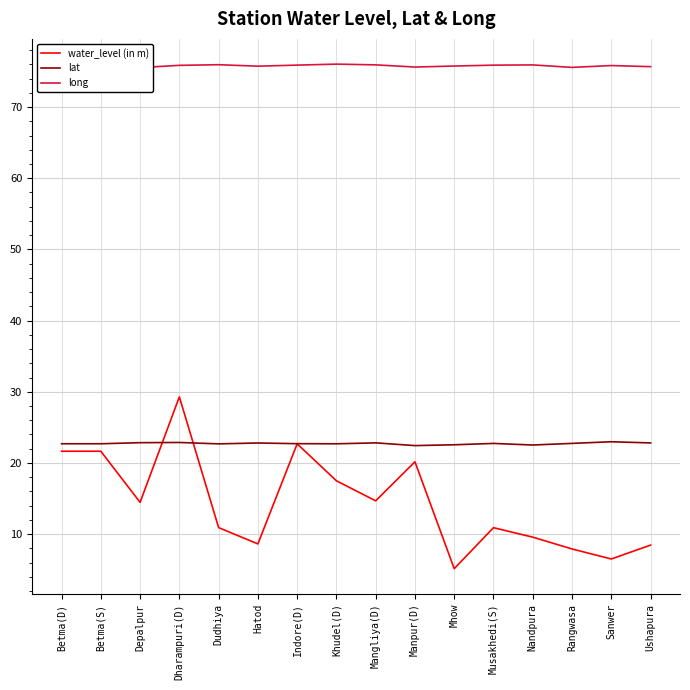

In water_level (in m), how many points are higher than both neighbors (excluding endpoints)?

4